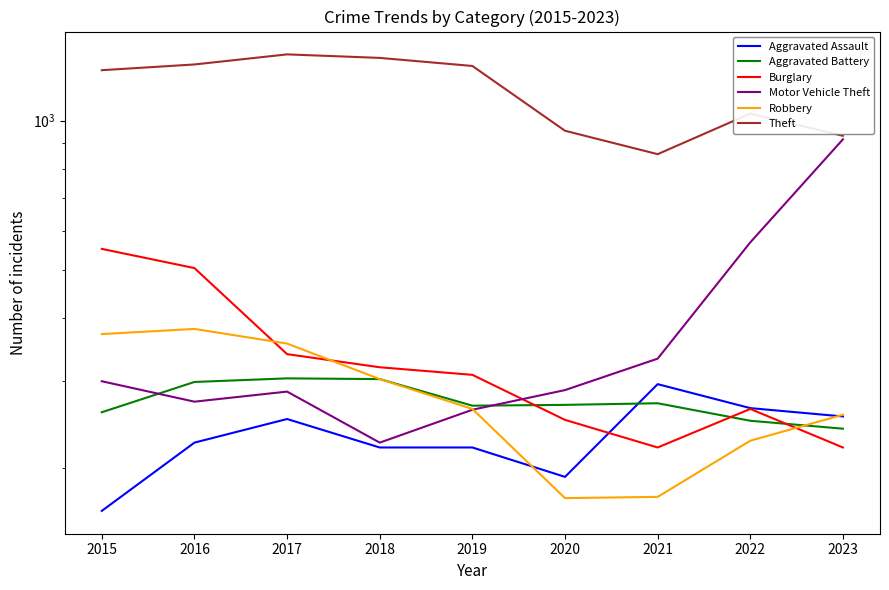

At which category does the chart reach its minimum across all series?

2015